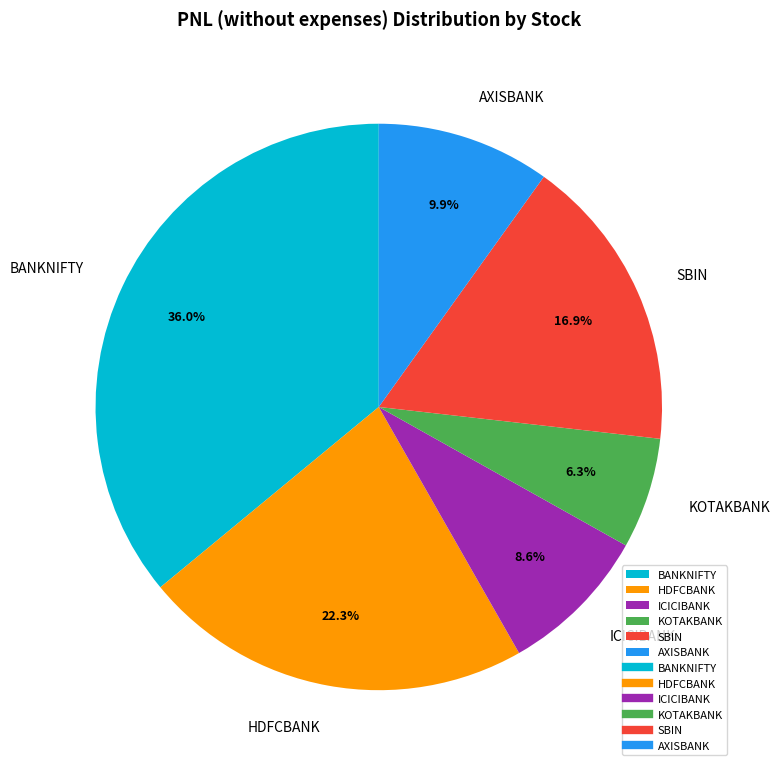

Which category has the biggest portion of the pie?

BANKNIFTY